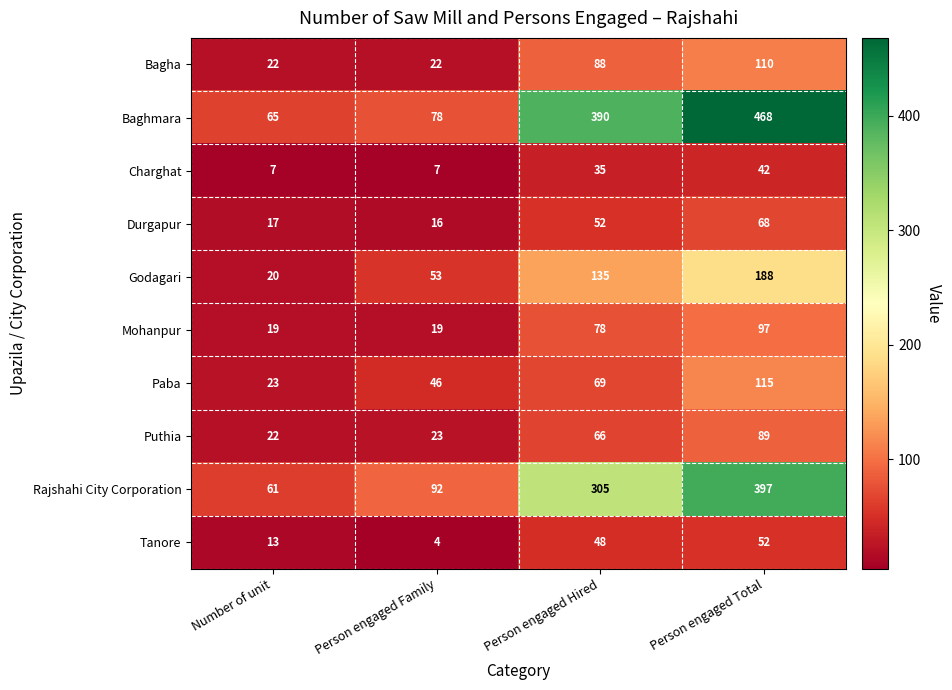

What is the maximum value for Durgapur?

68